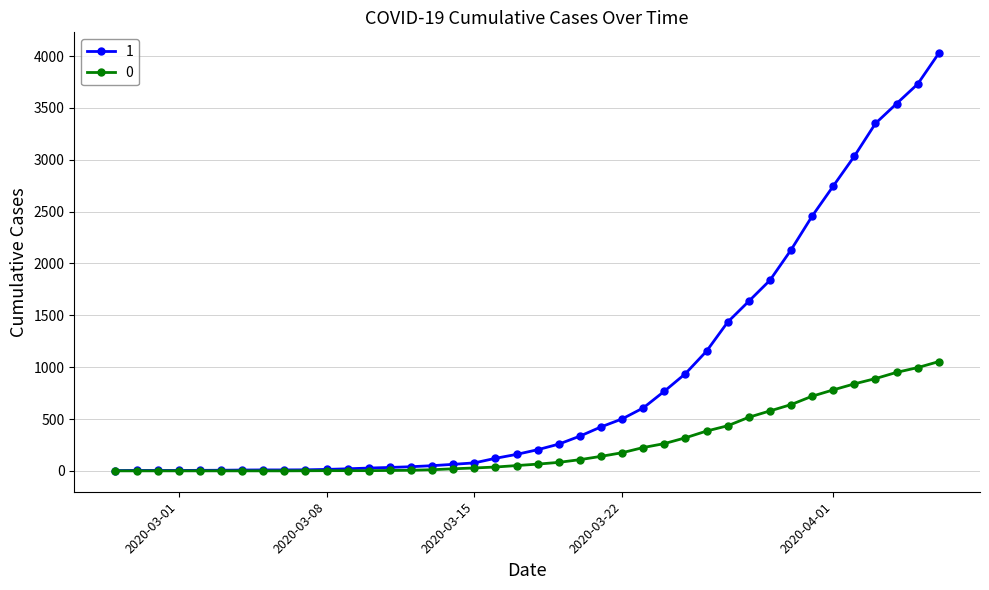

List the series in order of their overall mean, lowest first.

0, 1